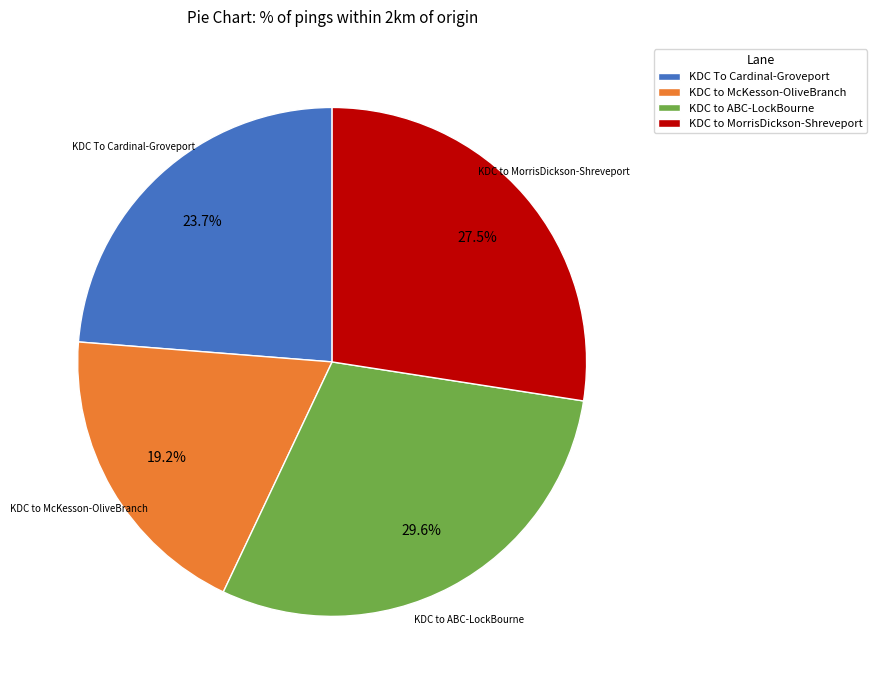

Which has a higher value, KDC To Cardinal-Groveport or KDC to McKesson-OliveBranch?

KDC To Cardinal-Groveport